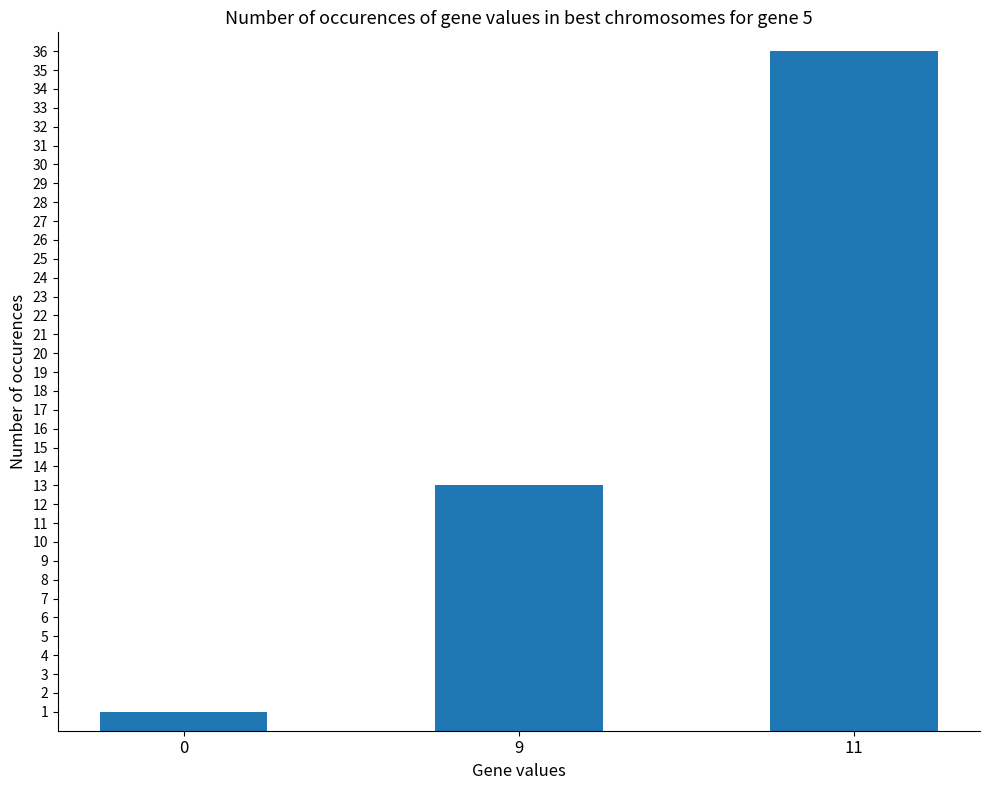

List the labels in order of value, smallest first.

0, 9, 11